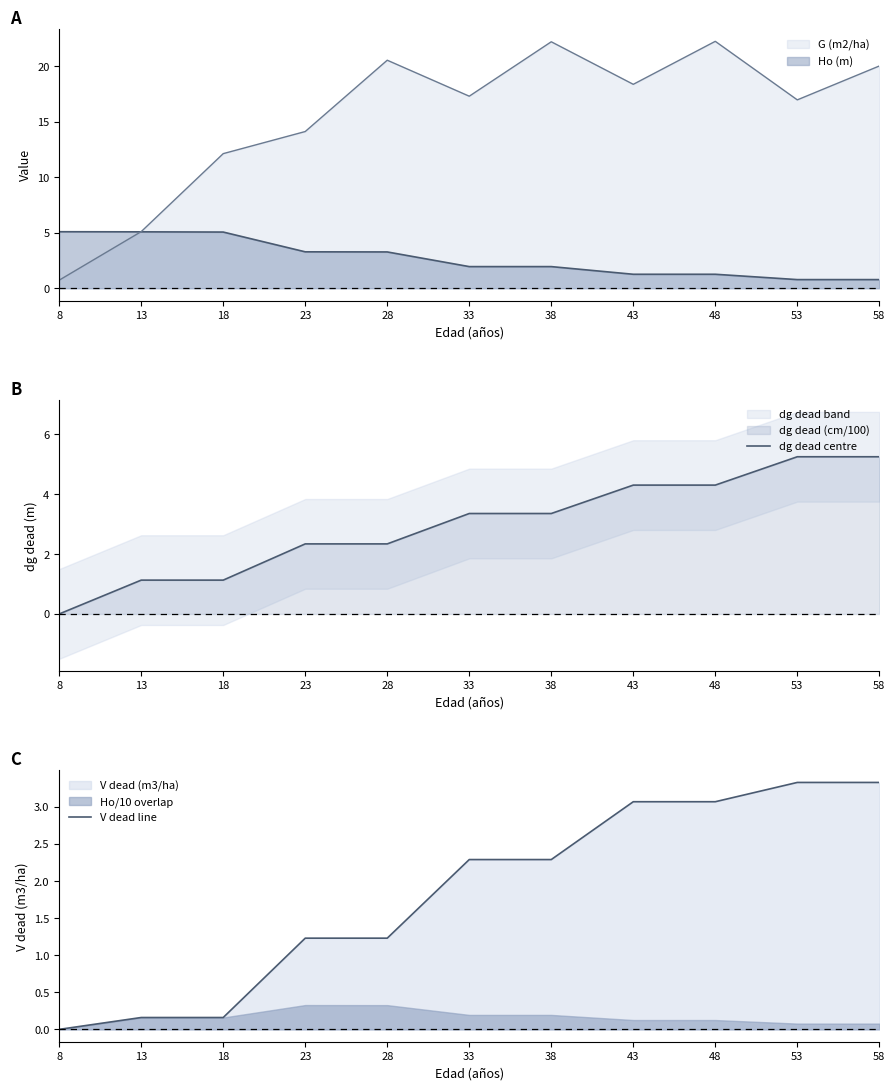

True or false: V dead line and dg dead centre cross at least once.

False